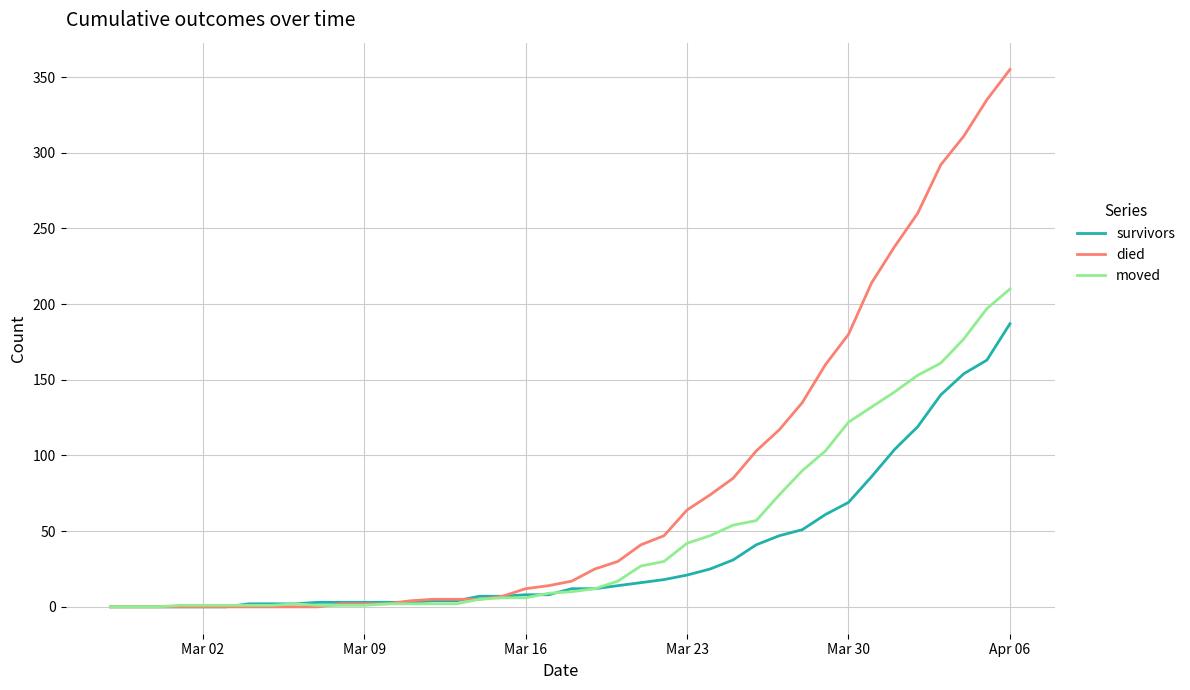

Which series has the largest range (max minus min)?

died